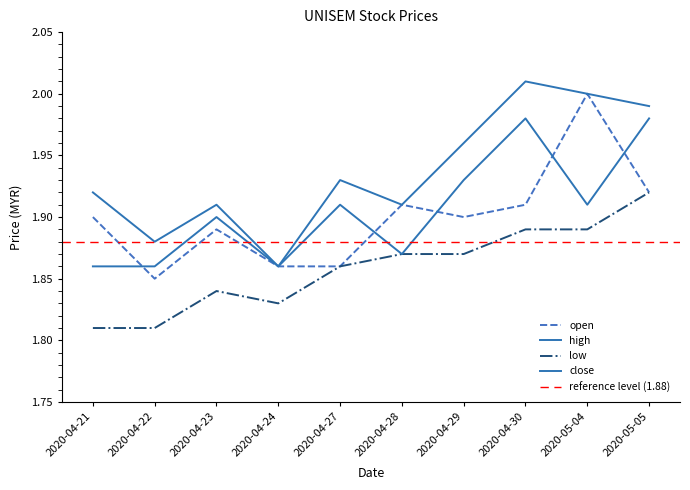

True or false: high has a value of 2.0 at 2020-04-29.

True